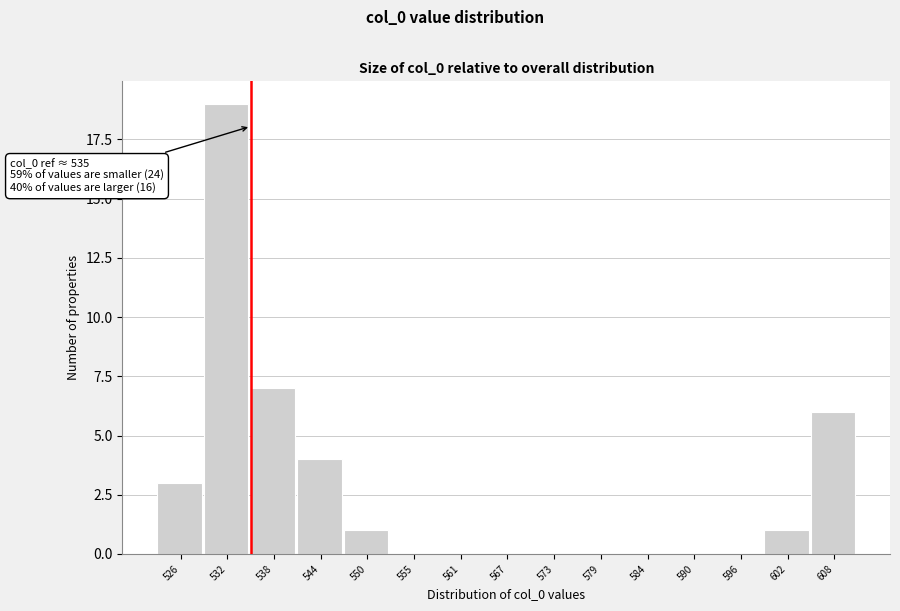

Over which range of the x-axis is the bar tallest?

529 to 535